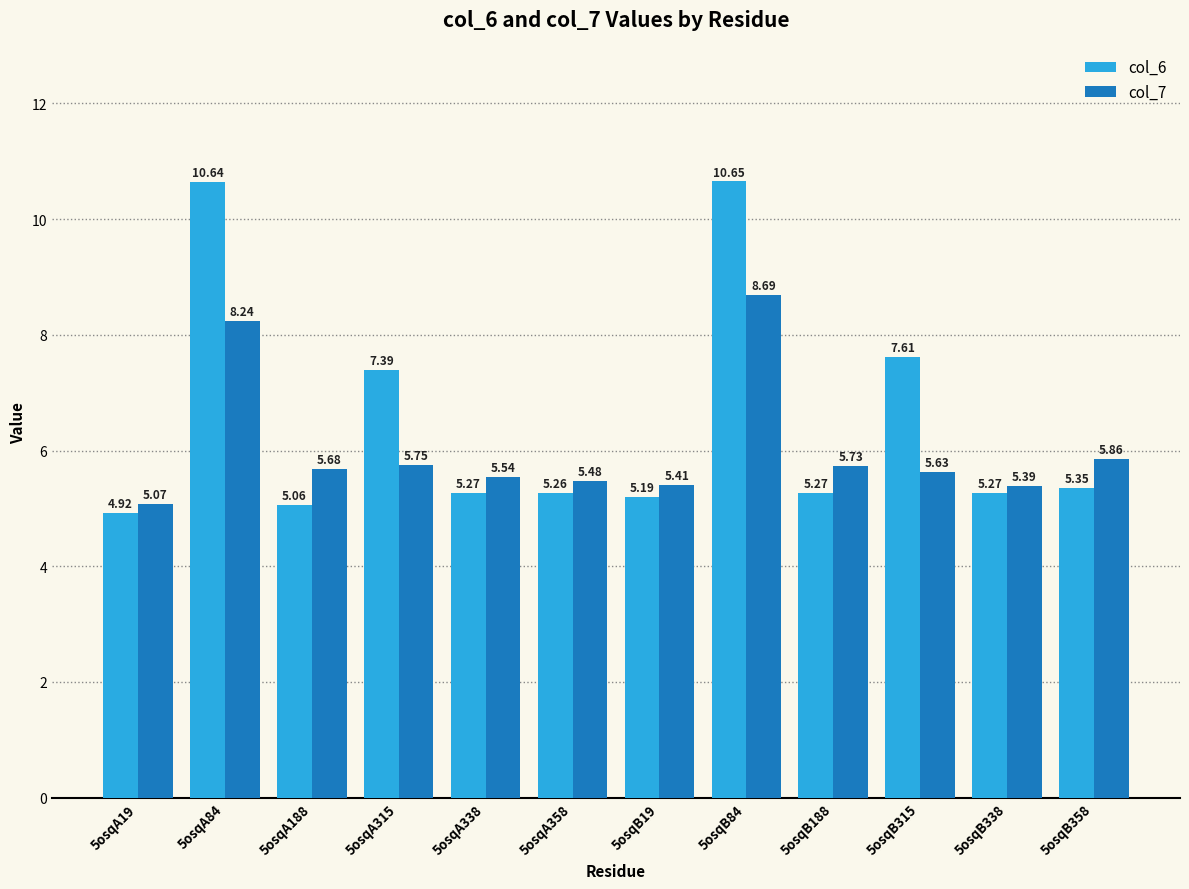

What is the difference between the col_7 values at 5osqB358 and 5osqA19?

0.8